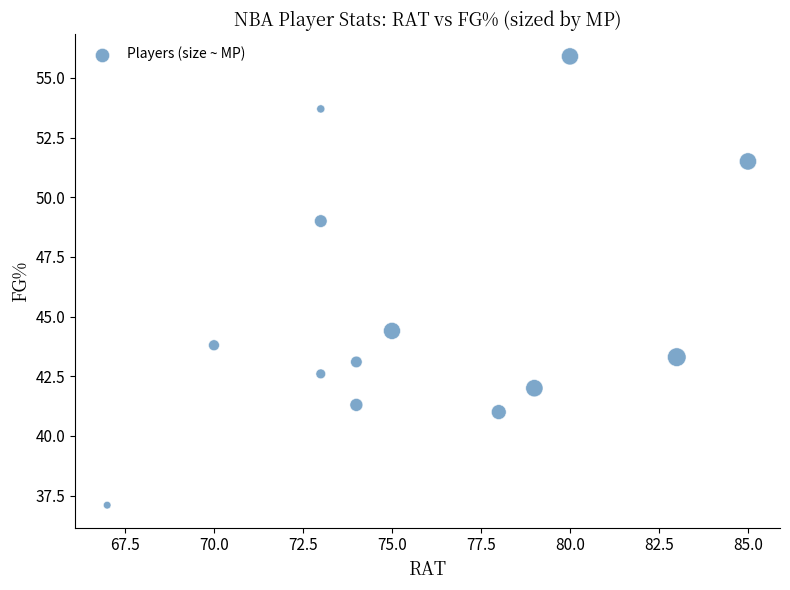

What is the range of X values (max minus min)?

18.0